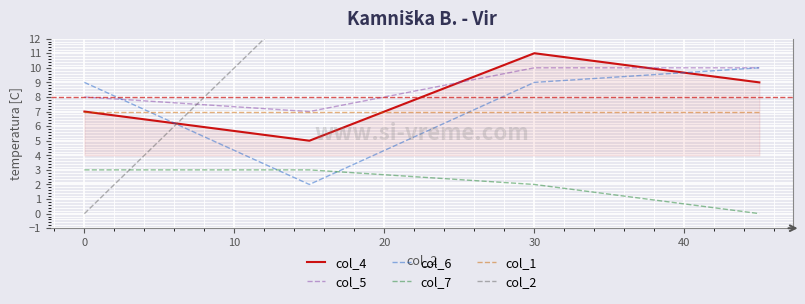

True or false: col_6 and col_7 intersect in this chart.

True